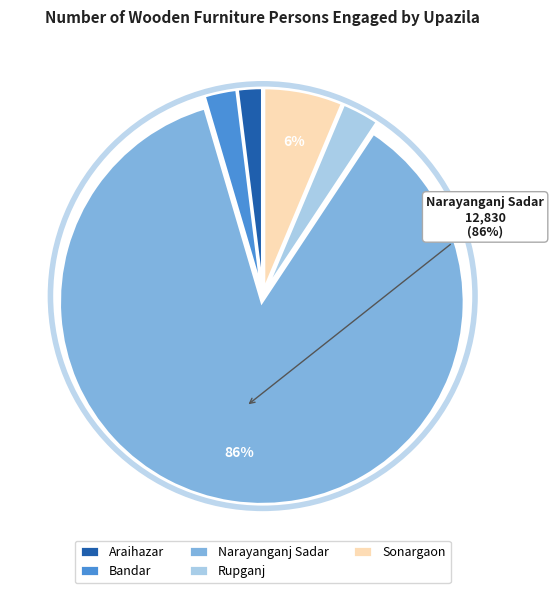

Between Bandar and Narayanganj Sadar, which is larger?

Narayanganj Sadar